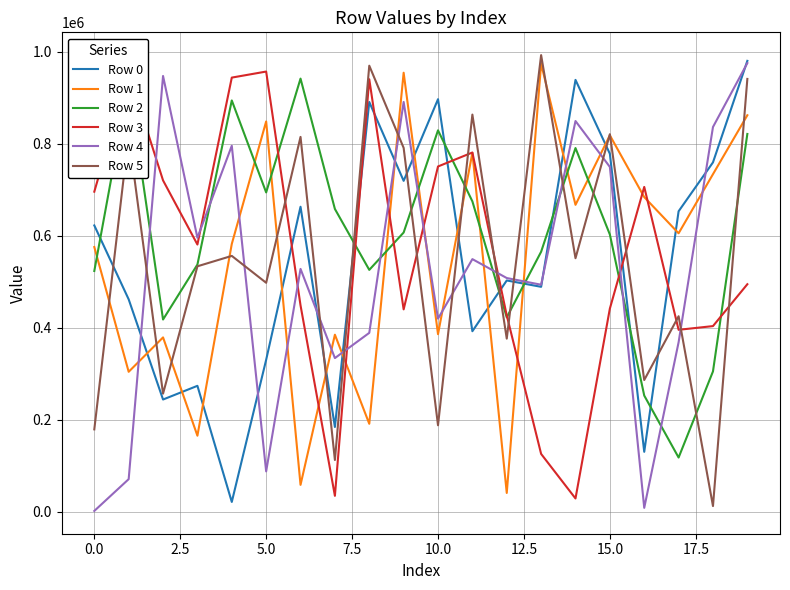

What is the greatest value displayed?

992645